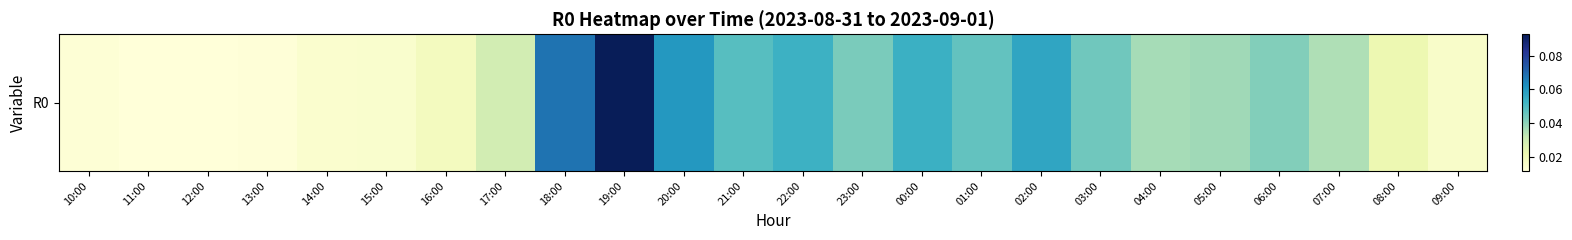

What is the sum of all values?

0.9